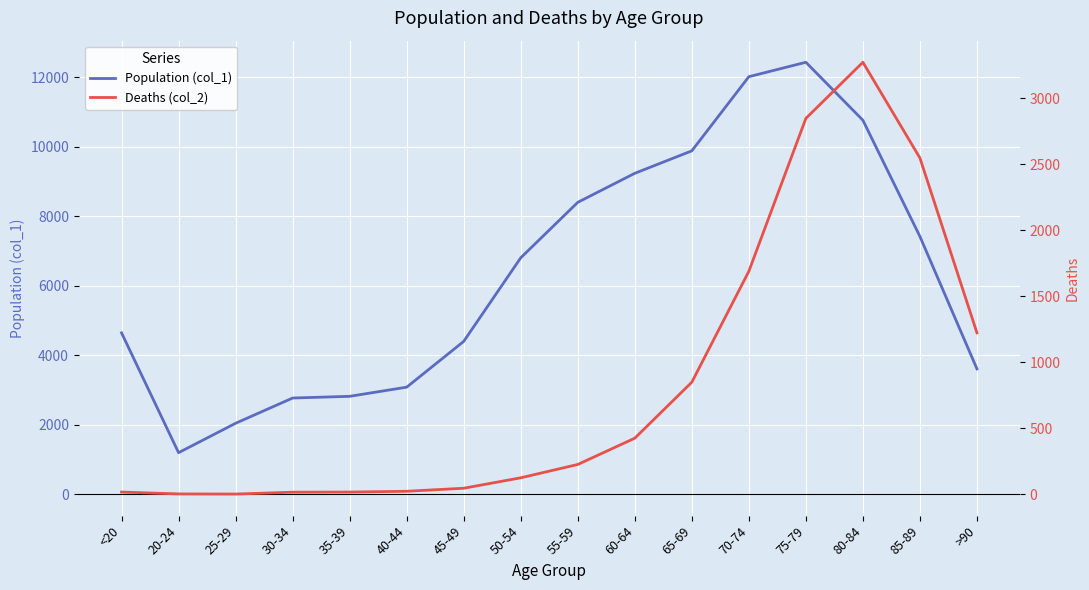

At which category does Population (col_1) reach its first local peak?

75-79